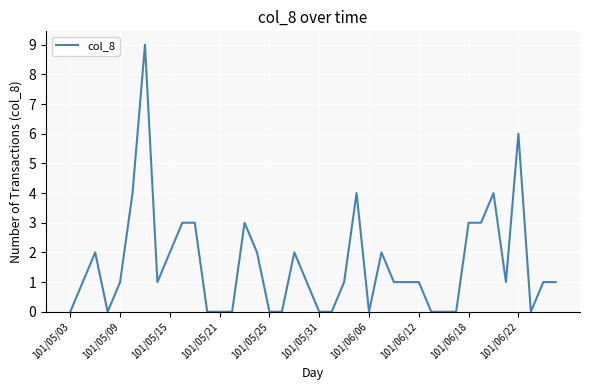

What is the difference between the maximum and minimum values?

9